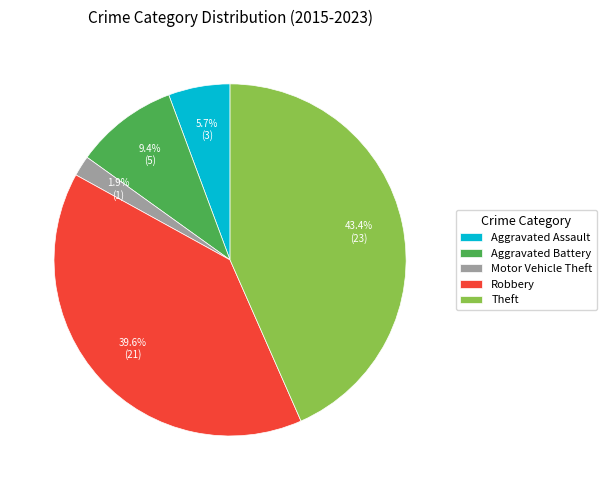

To the nearest percent, what is the difference between the Theft and Motor Vehicle Theft slice percentages?

42%